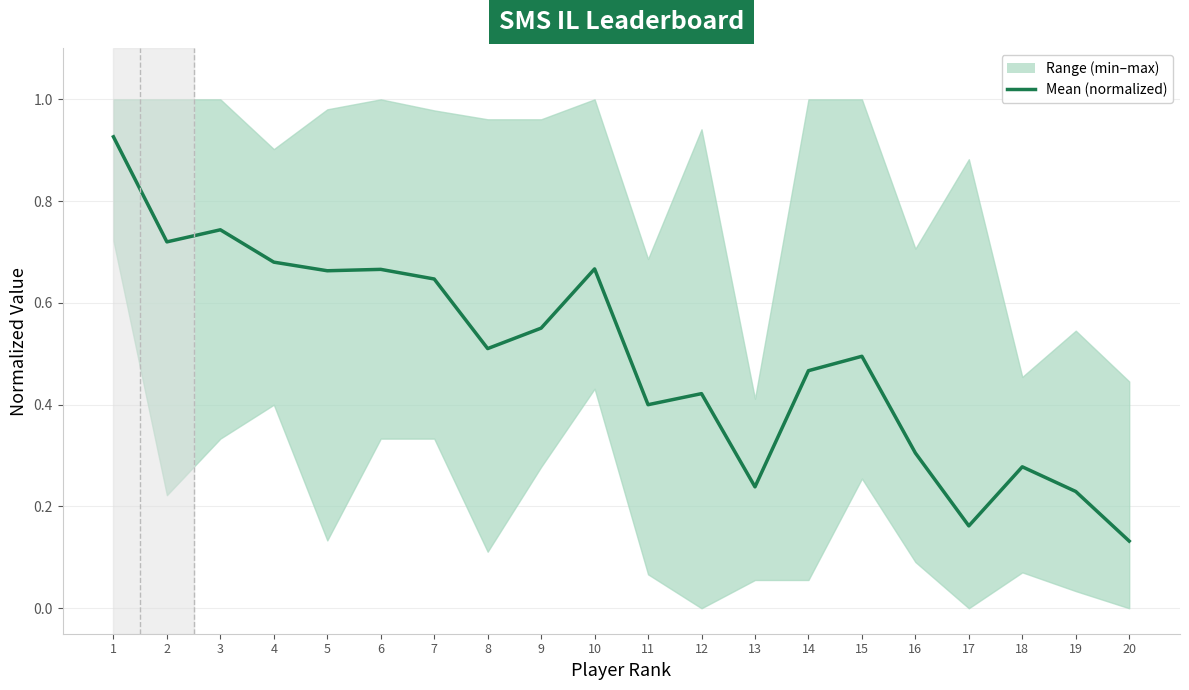

Reading left to right, transcribe all the data shown in this chart.

0.9	0.7	0.7	0.7	0.7	0.7	0.6	0.5	0.6	0.7	0.4	0.4	0.2	0.5	0.5	0.3	0.2	0.3	0.2	0.1